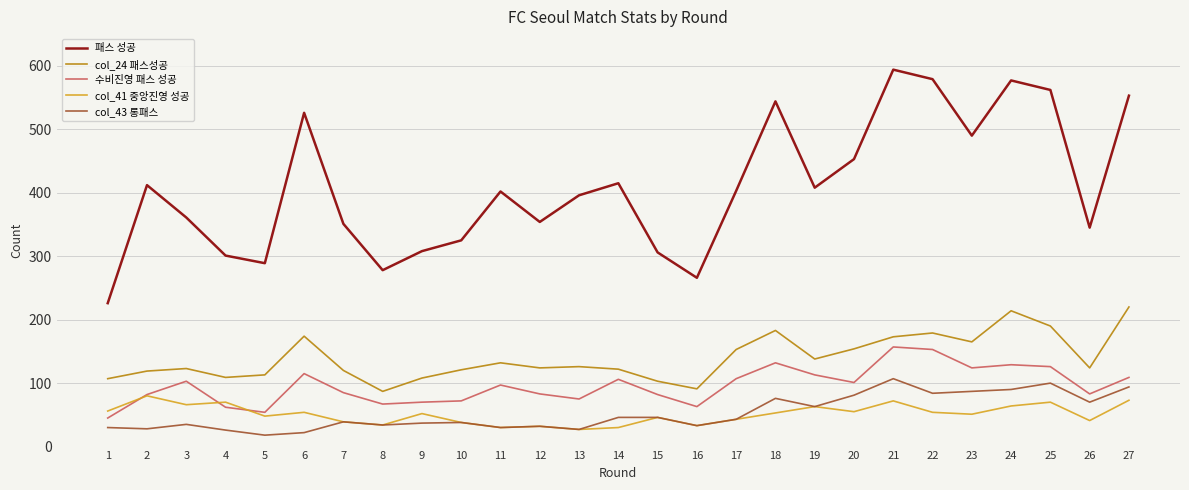

At which category does the chart reach its peak across all series?

21